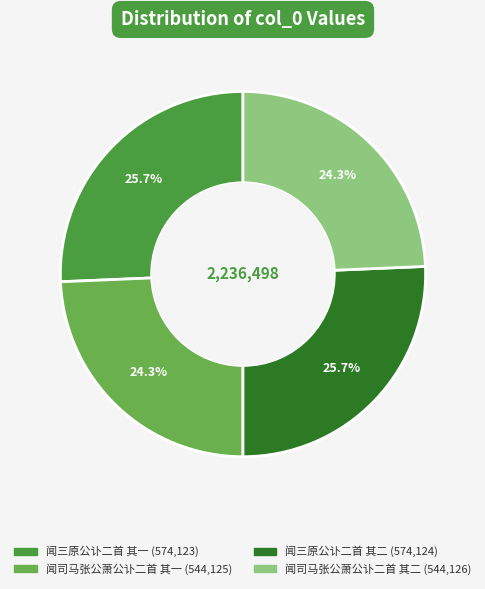

To the nearest percent, what portion does 闻三原公讣二首 其一 represent?

26%